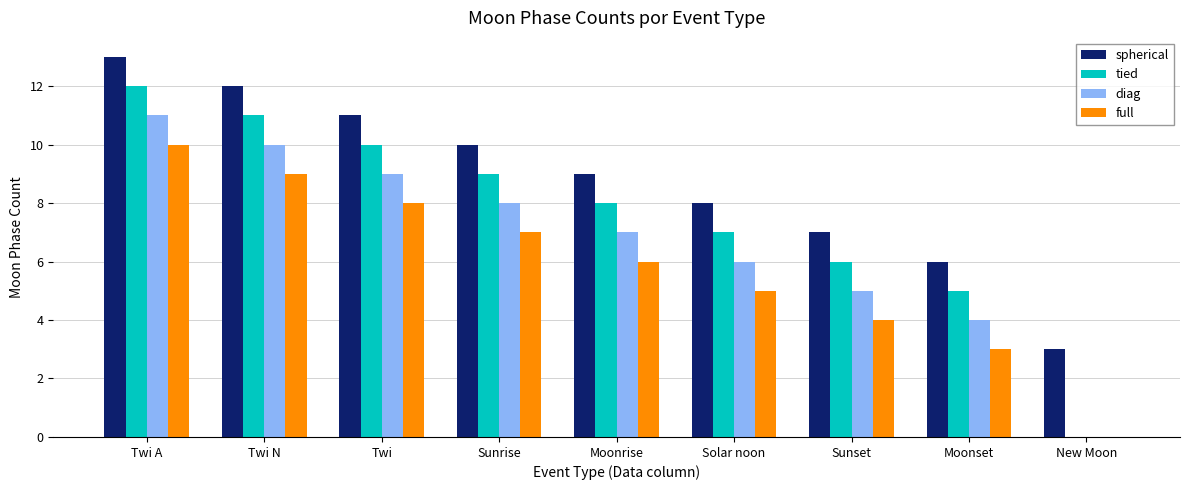

What is the sum of the full values at Sunset and Moonset?

7